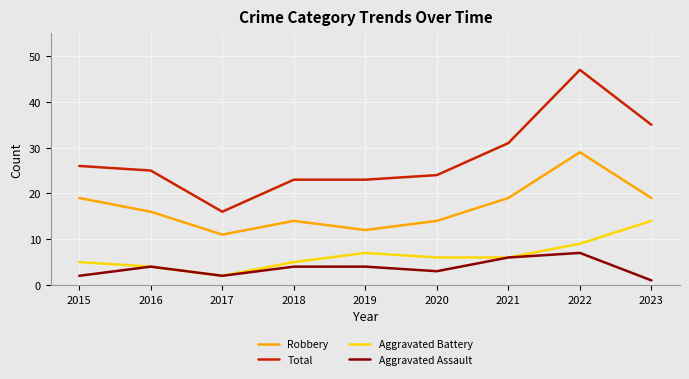

The Robbery series shows 12 at 2019. True or false?

True